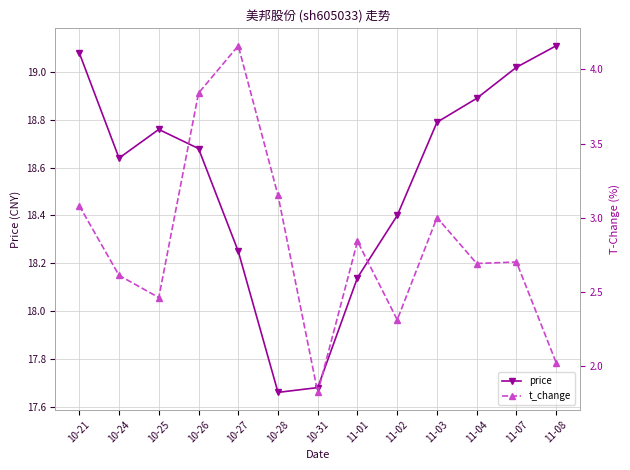

How many categories are shown in the chart?

13